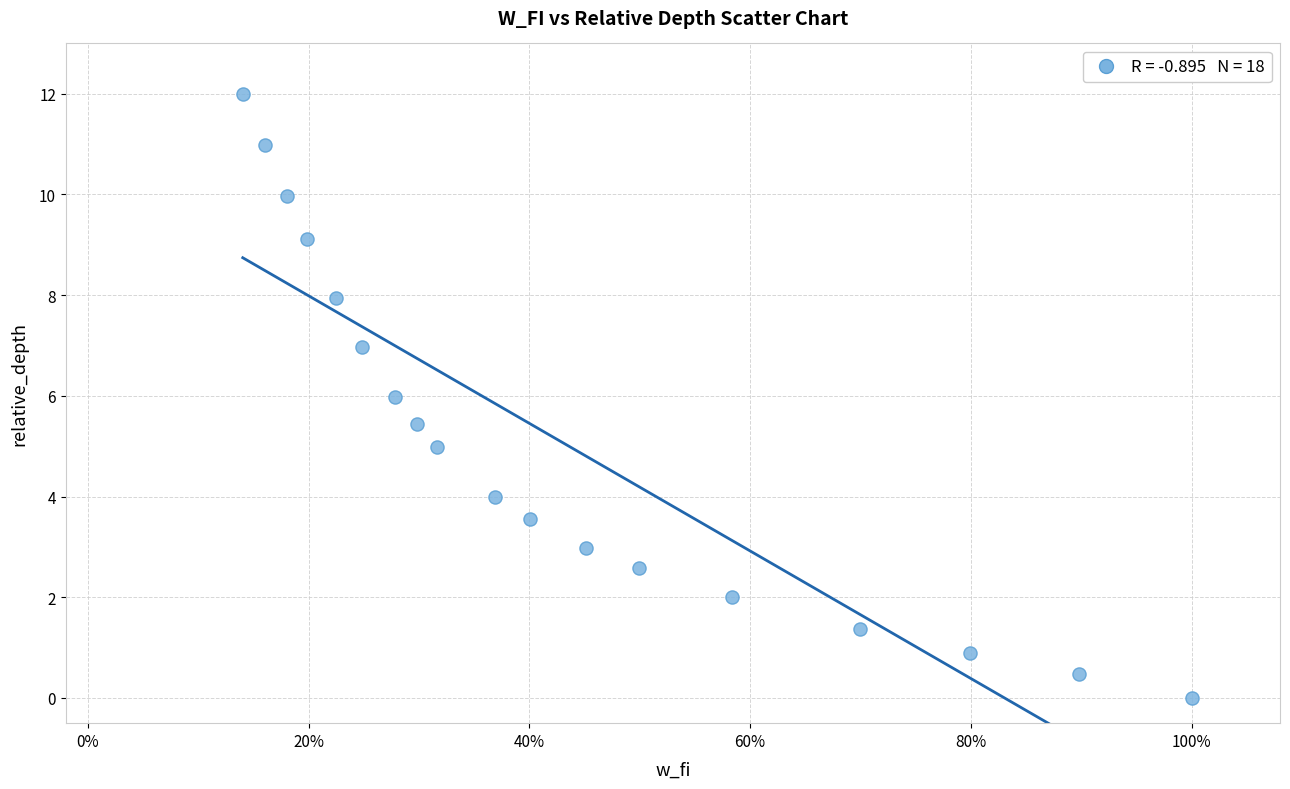

What is the range of Y values (max minus min)?

12.0